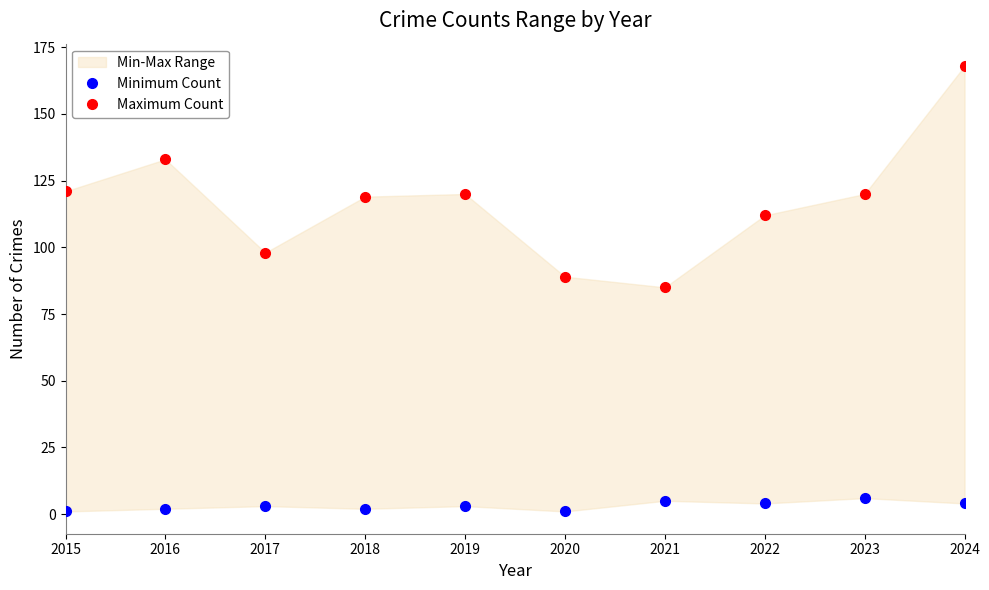

Where is the first local minimum for Minimum Count?

2018